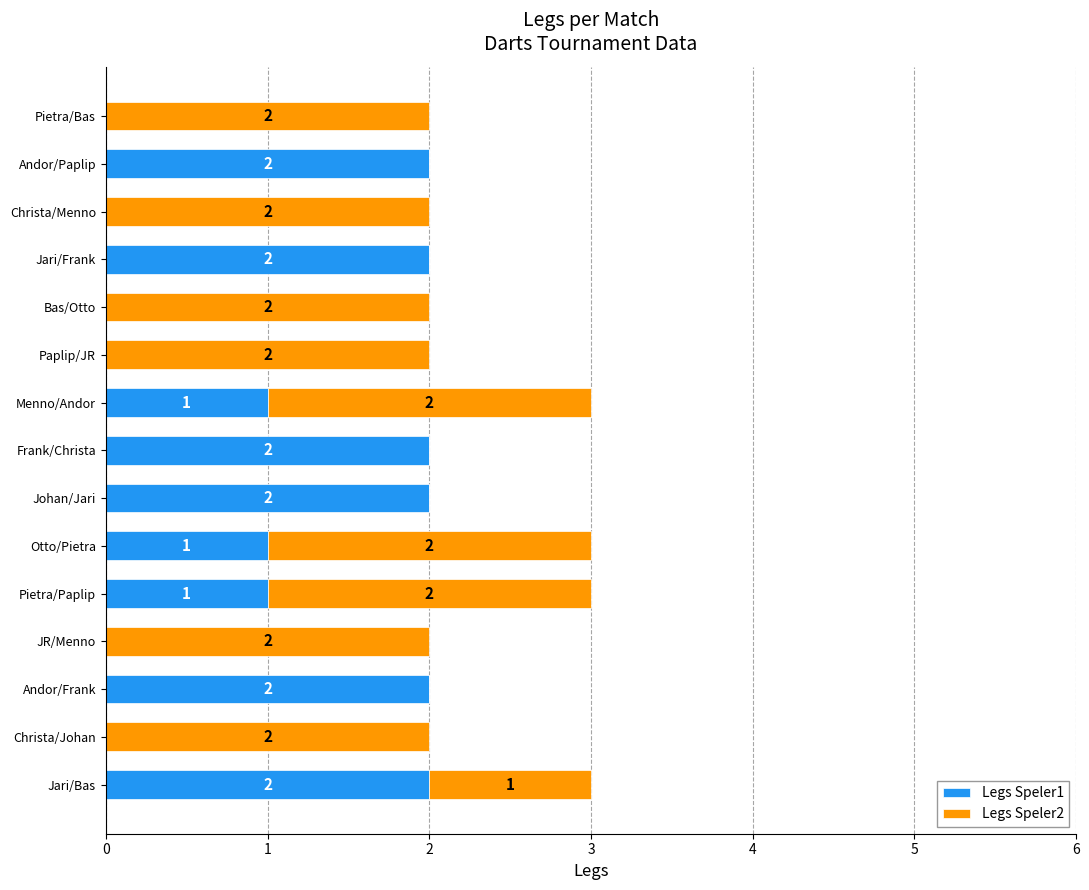

How many distinct data groups are displayed?

2